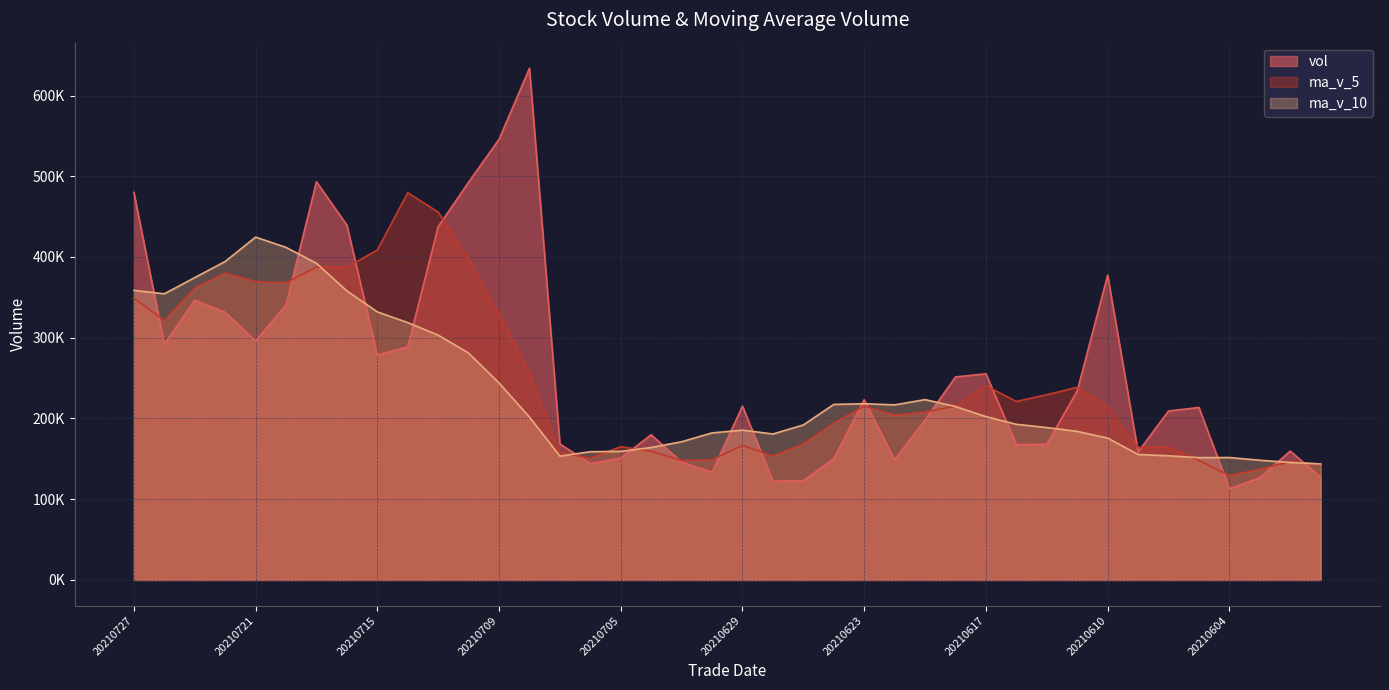

Rank the series by their average value, from lowest to highest.

ma_v_10, ma_v_5, vol